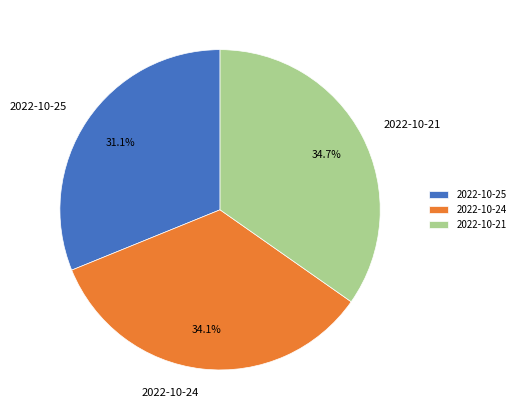

To the nearest percent, what is the difference between the 2022-10-21 and 2022-10-24 slice percentages?

1%